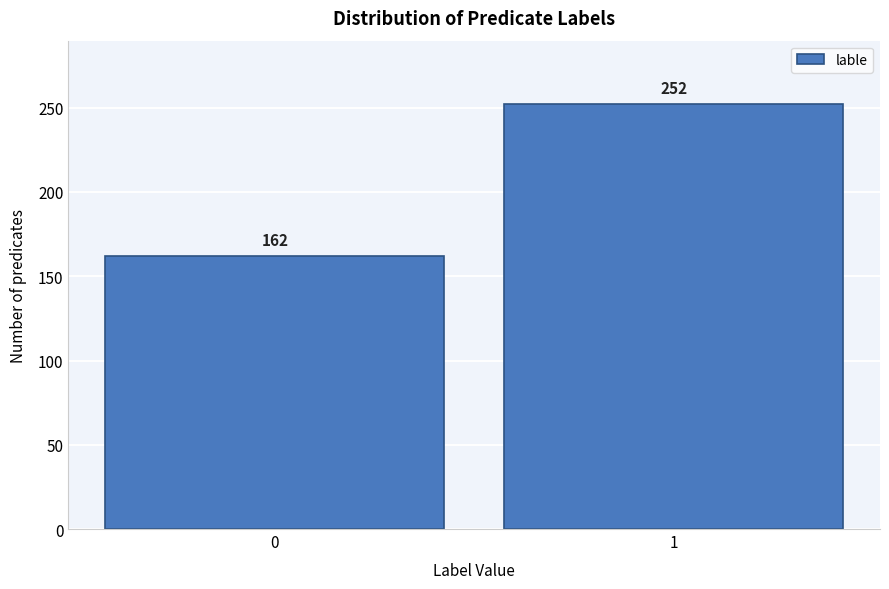

Reading left to right, extract all data points from this chart.

0=162	1=252